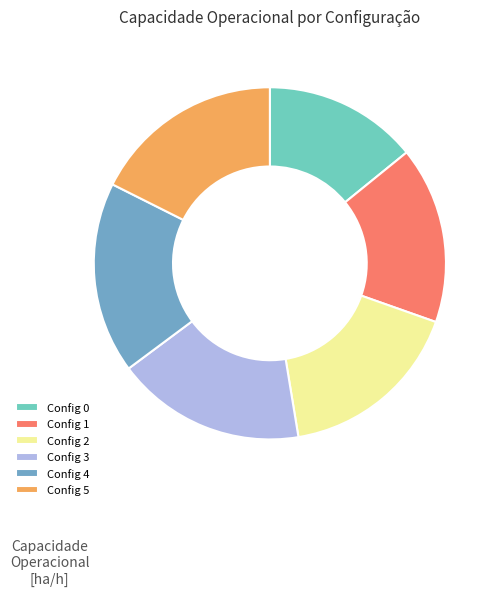

Which category has the smallest portion of the pie?

Config 0